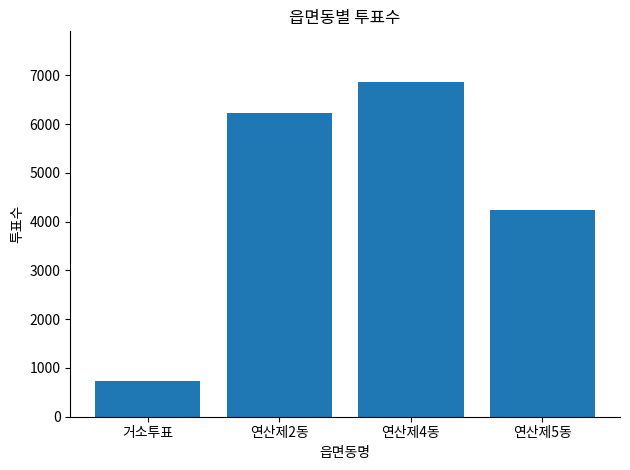

Rank the categories by value from lowest to highest.

거소투표, 연산제5동, 연산제2동, 연산제4동